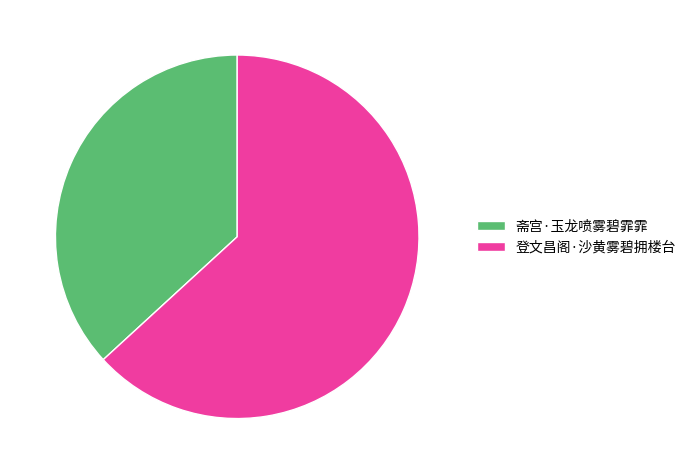

Count the number of slices in the pie.

2